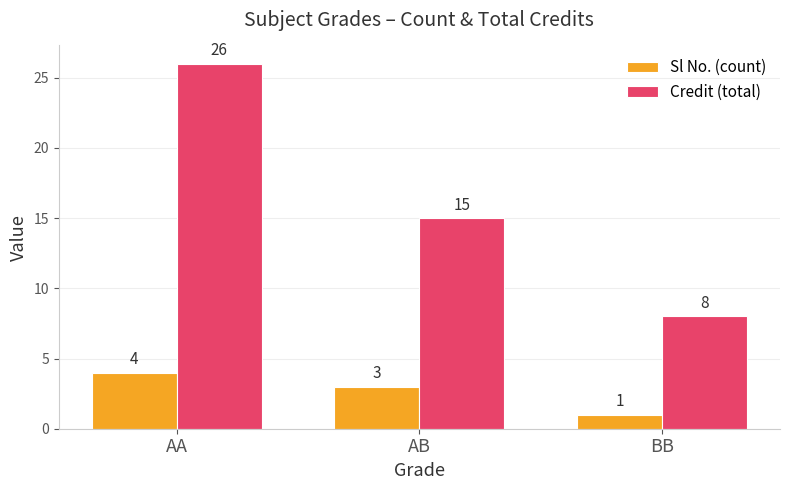

What is the average value of the Credit (total) series?

16